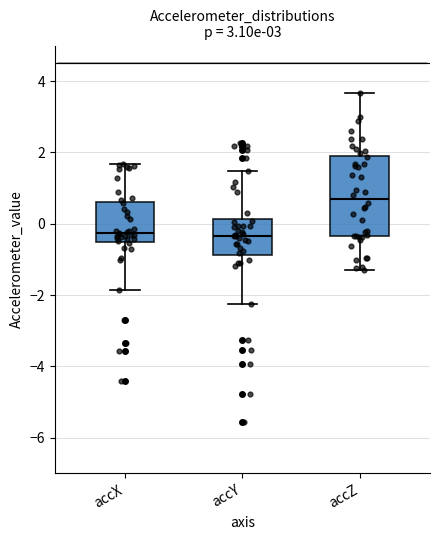

Which box is the tallest, from its lower edge to its upper edge?

accZ